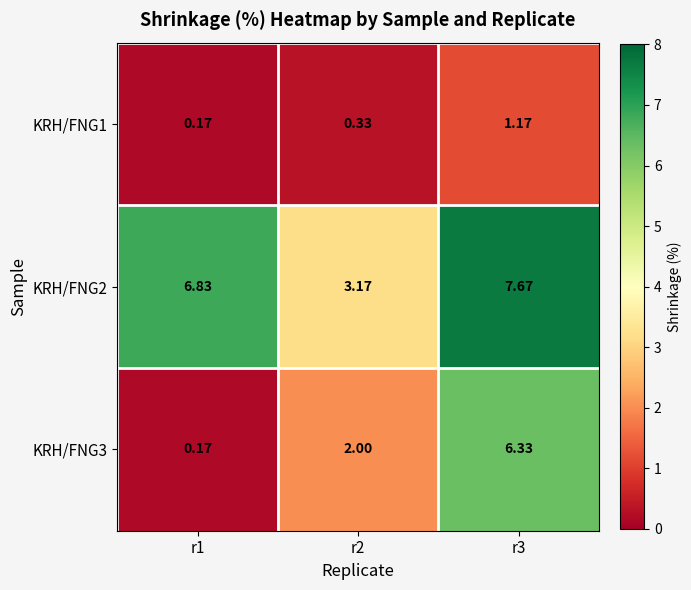

Is the value of KRH/FNG2 at r3 greater than the value of KRH/FNG3 at r3?

Yes